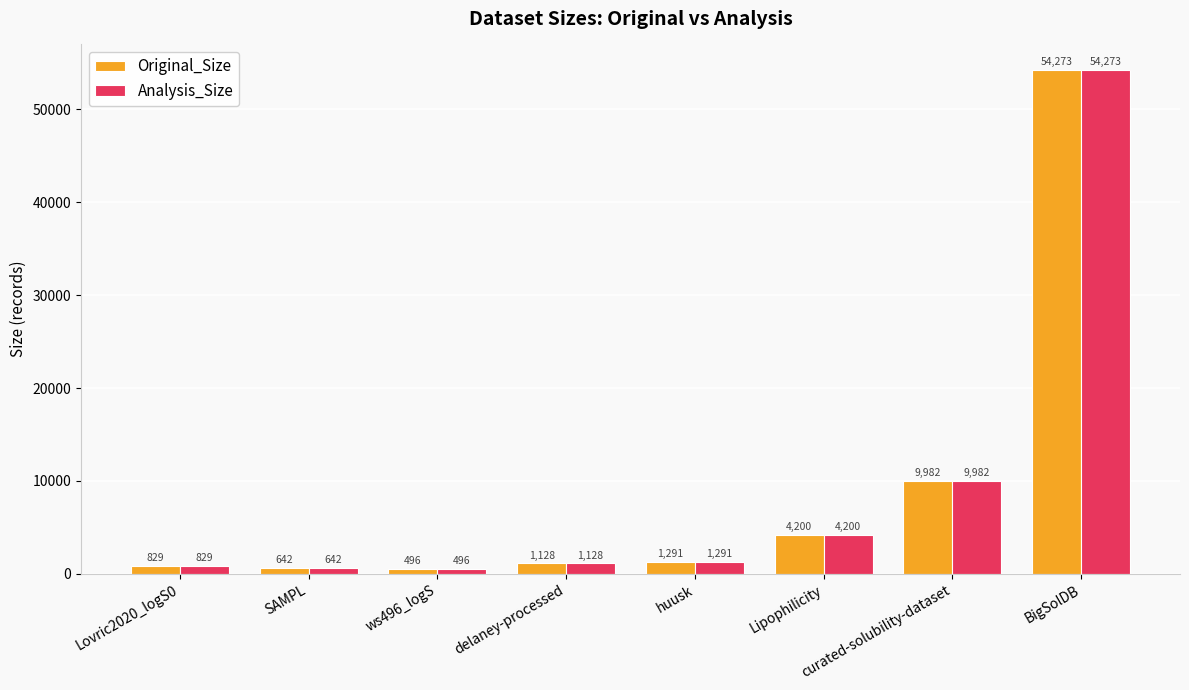

List the labels in order of Original_Size value, smallest first.

ws496_logS, SAMPL, Lovric2020_logS0, delaney-processed, huusk, Lipophilicity, curated-solubility-dataset, BigSolDB